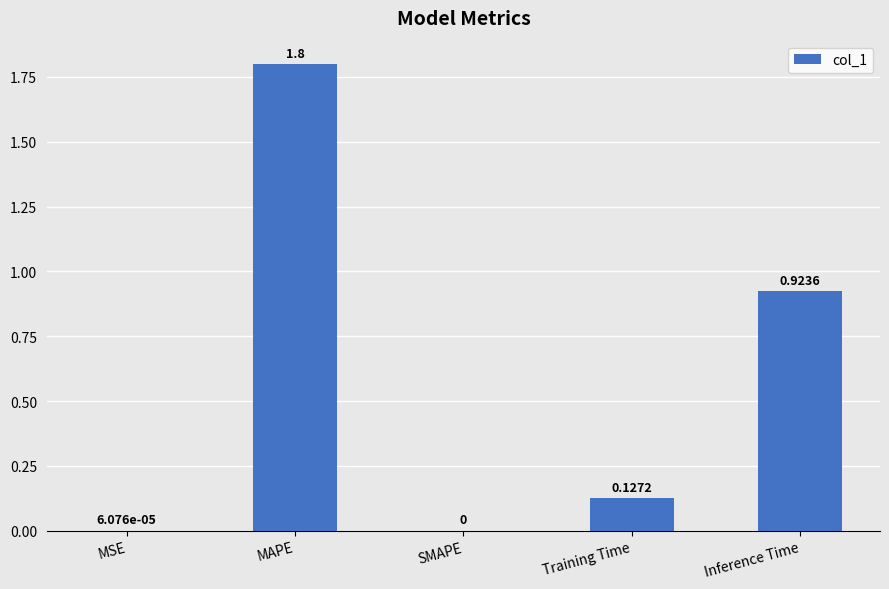

What is the change in value from MSE to MAPE?

+1.8